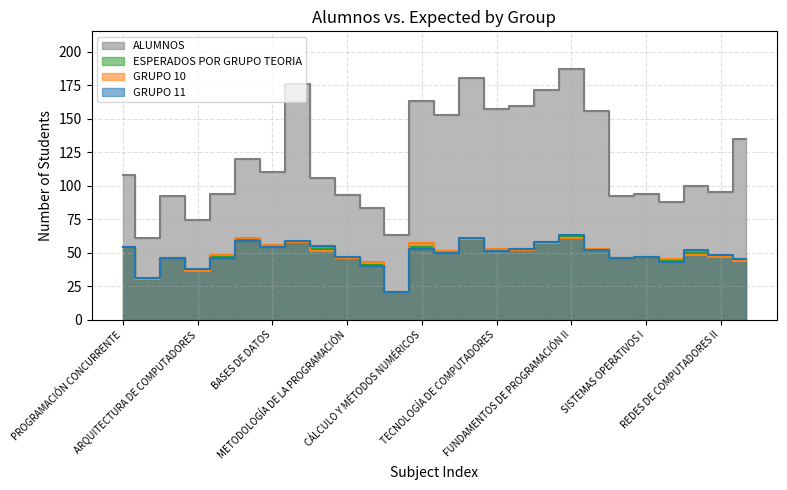

Rank the series by their maximum value, from lowest to highest.

GRUPO 10, ESPERADOS POR GRUPO TEORIA, GRUPO 11, ALUMNOS